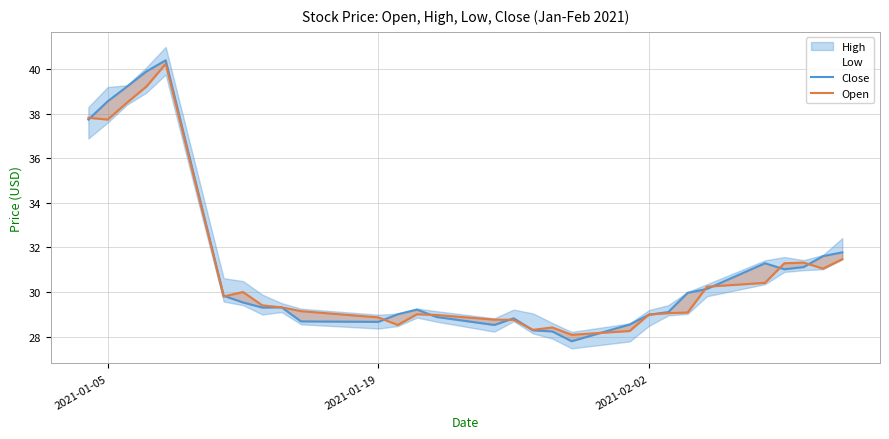

In Close, how many points are lower than both neighbors (excluding endpoints)?

5